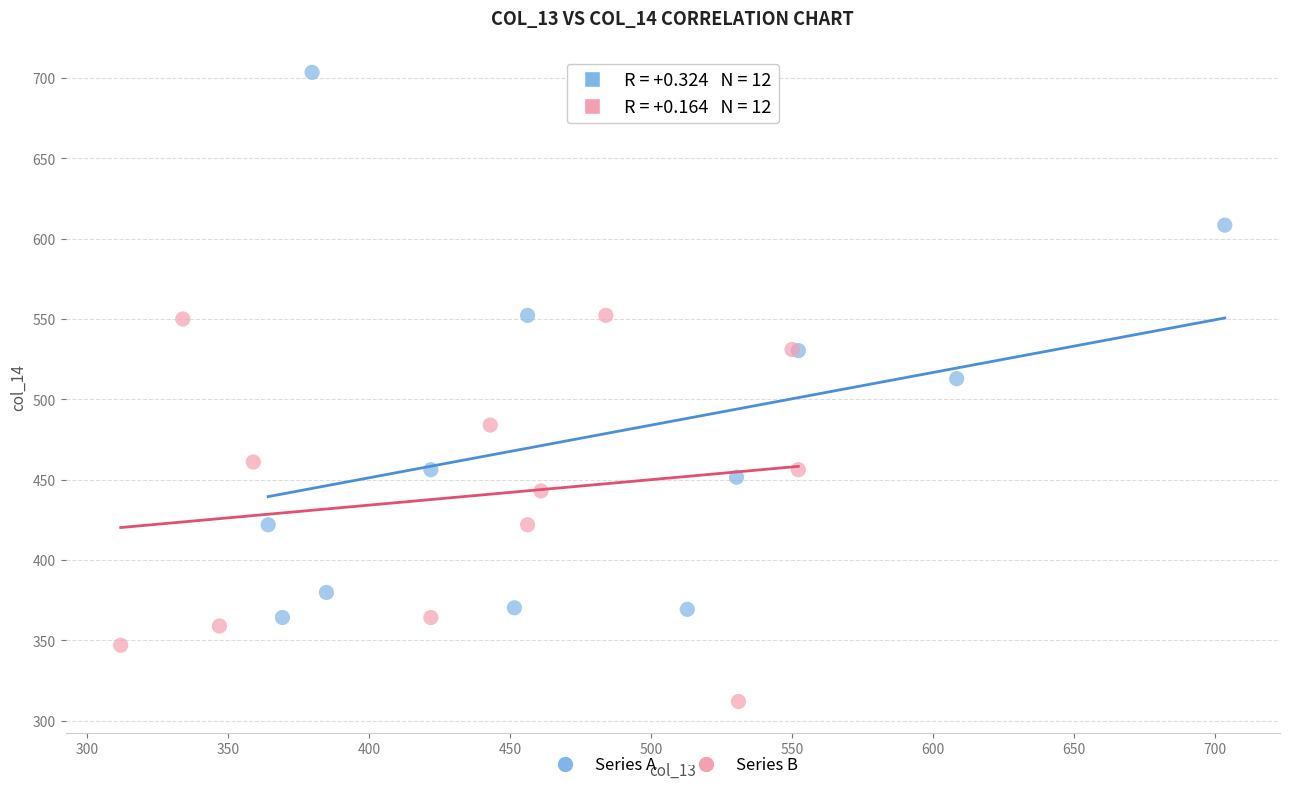

Which series has the largest Y range (max minus min)?

Series A